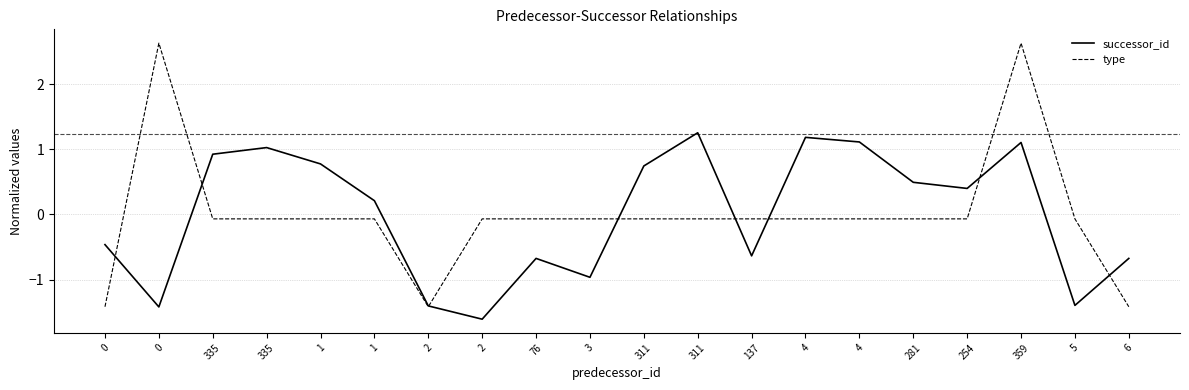

How many lines are shown in the chart?

2